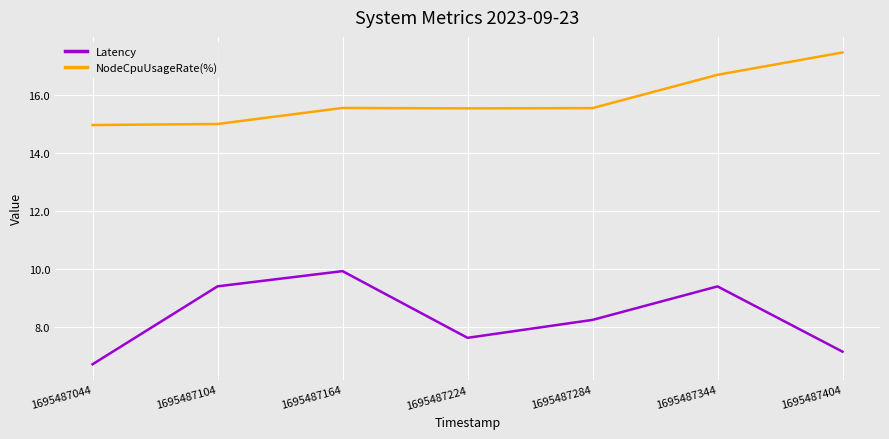

Read the Latency value at 1695487284.

8.2